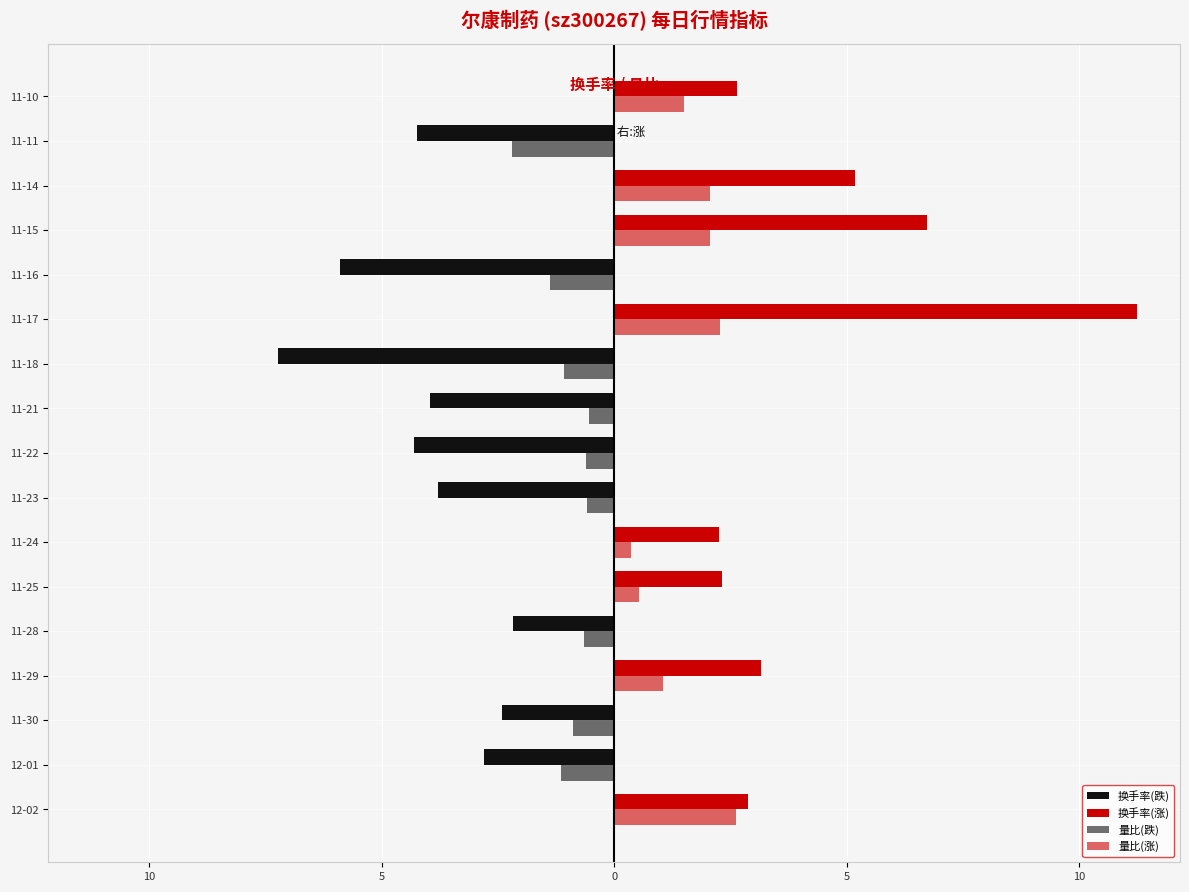

Rank the series by their maximum value, from lowest to highest.

换手率(跌), 量比(跌), 量比(涨), 换手率(涨)